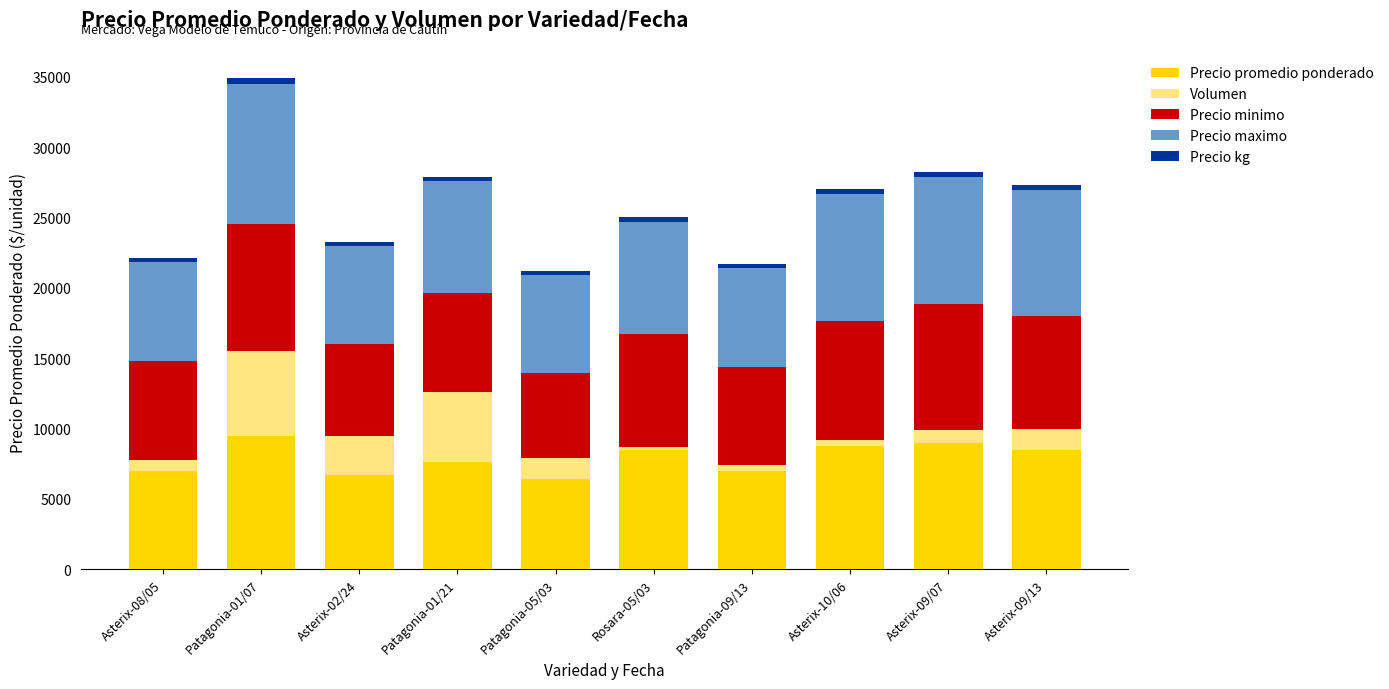

At which category is the sum across all series the highest?

Patagonia-01/07